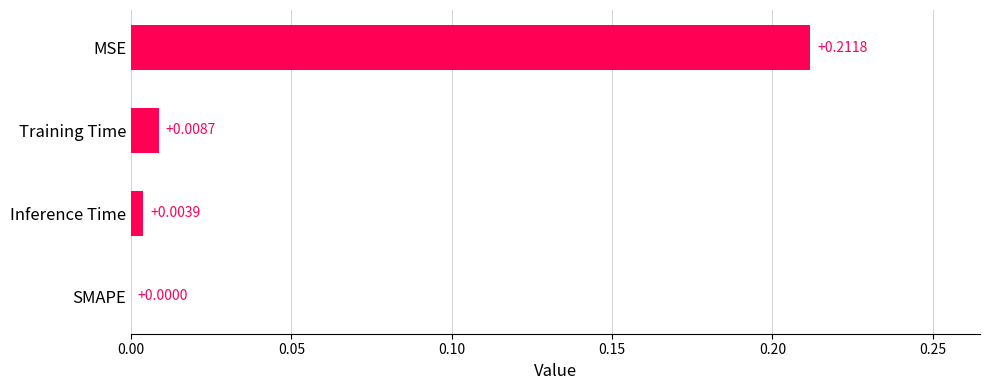

Where is the data nearest to the value 0?

SMAPE